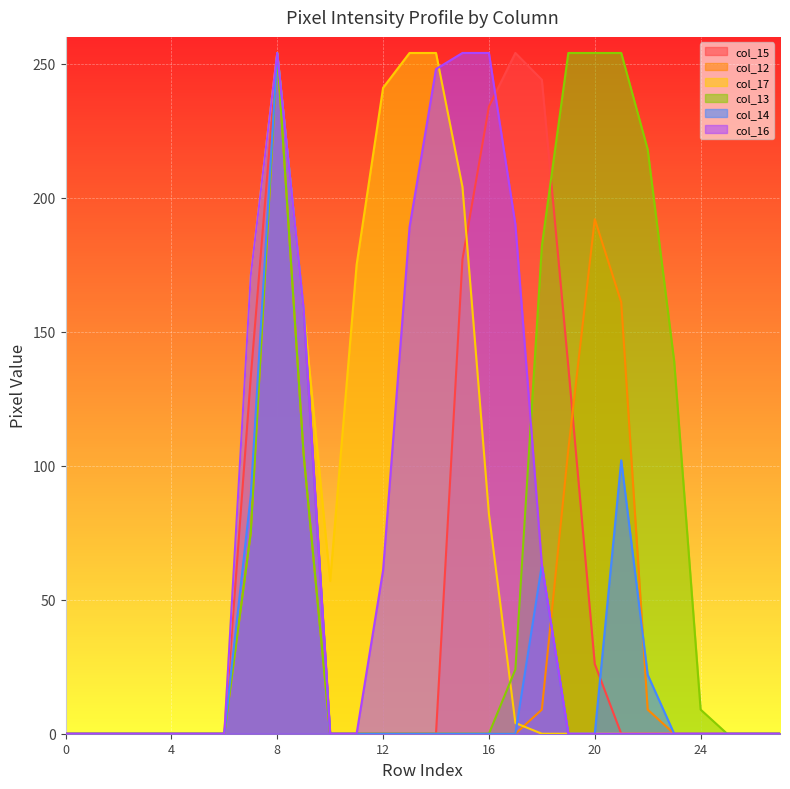

At how many categories does at least one series exceed 32?

17